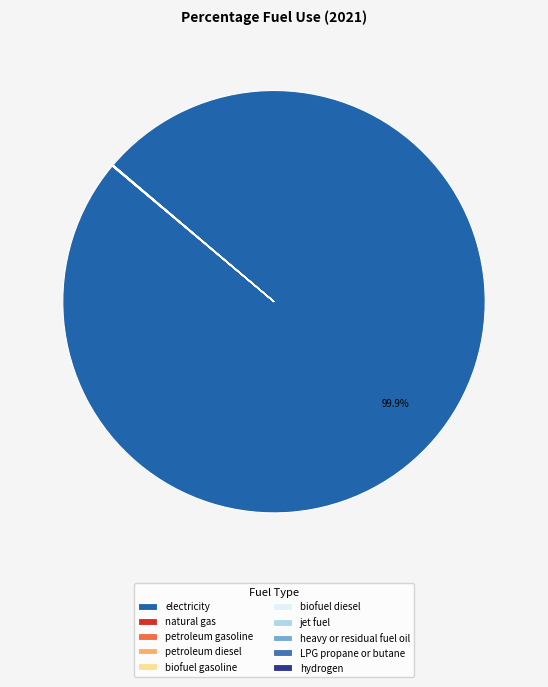

Count the number of slices in the pie.

10